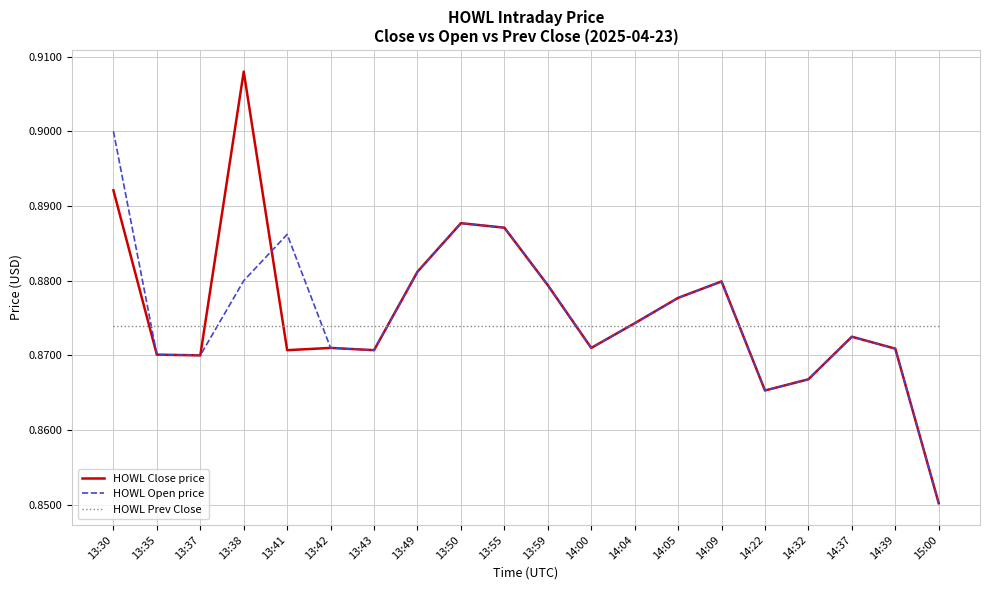

What position from the left is 13:37?

3